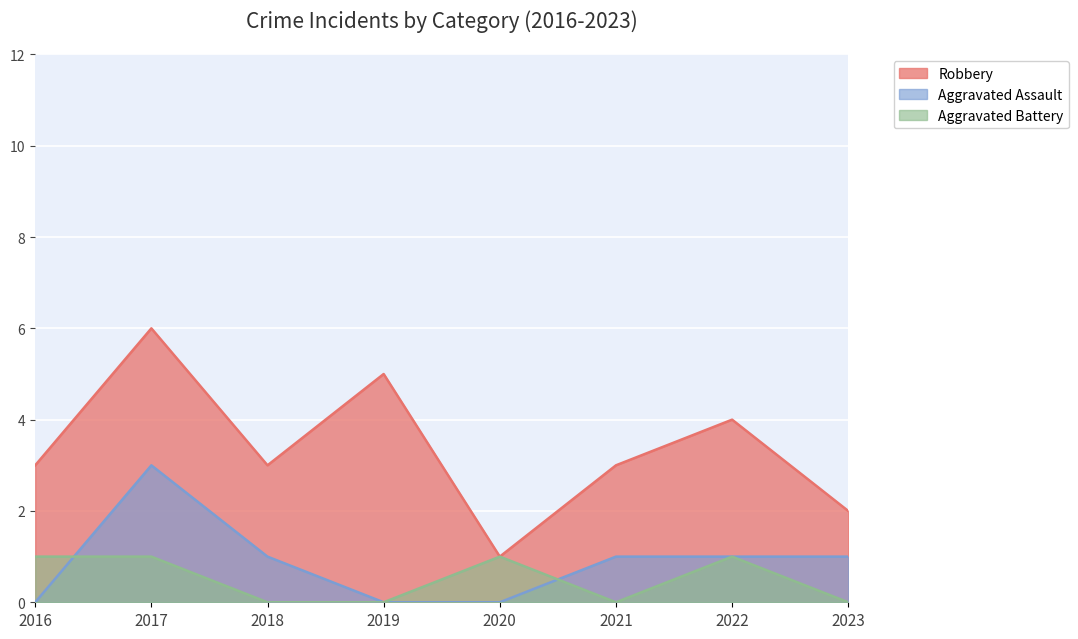

Does the chart display data point markers on the line(s)?

No